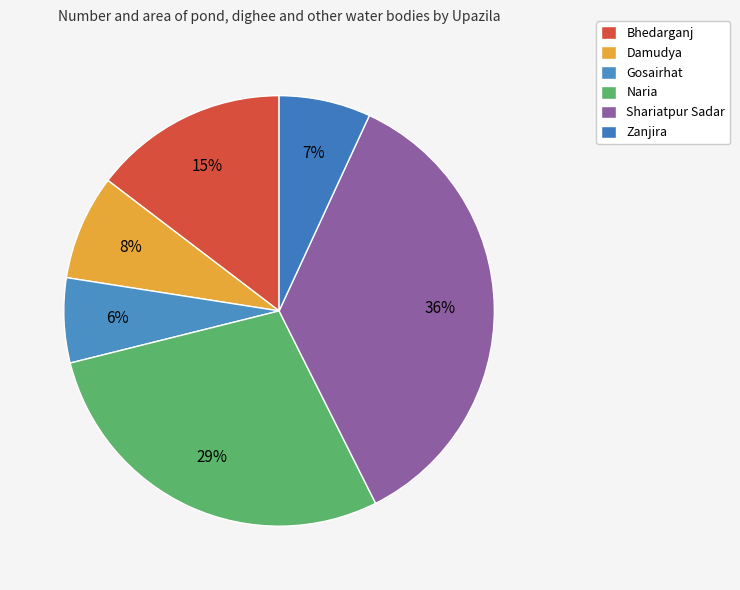

What is the smallest slice in the pie chart?

Gosairhat